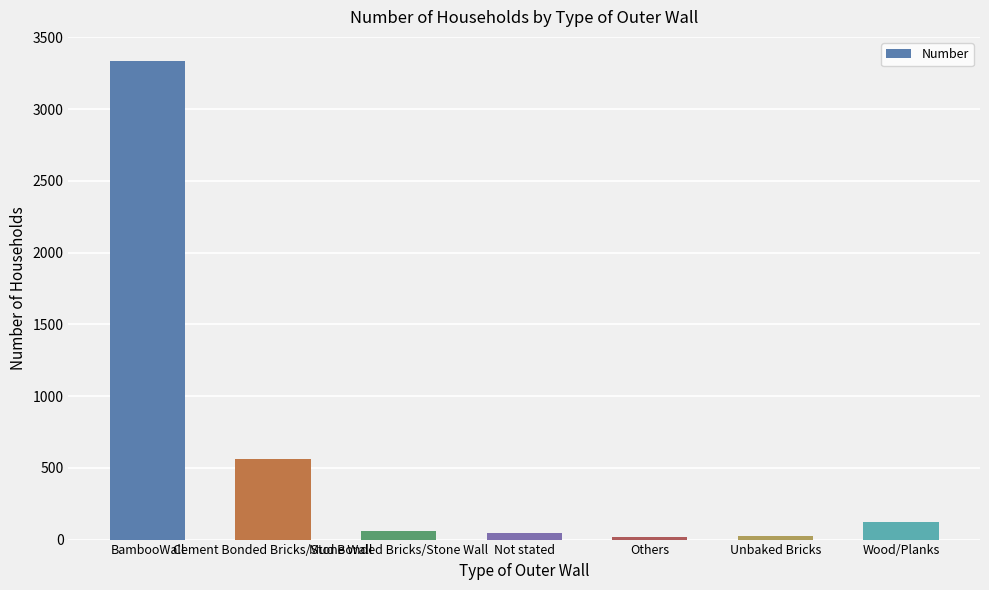

Which category has the highest value across all series?

BambooWall